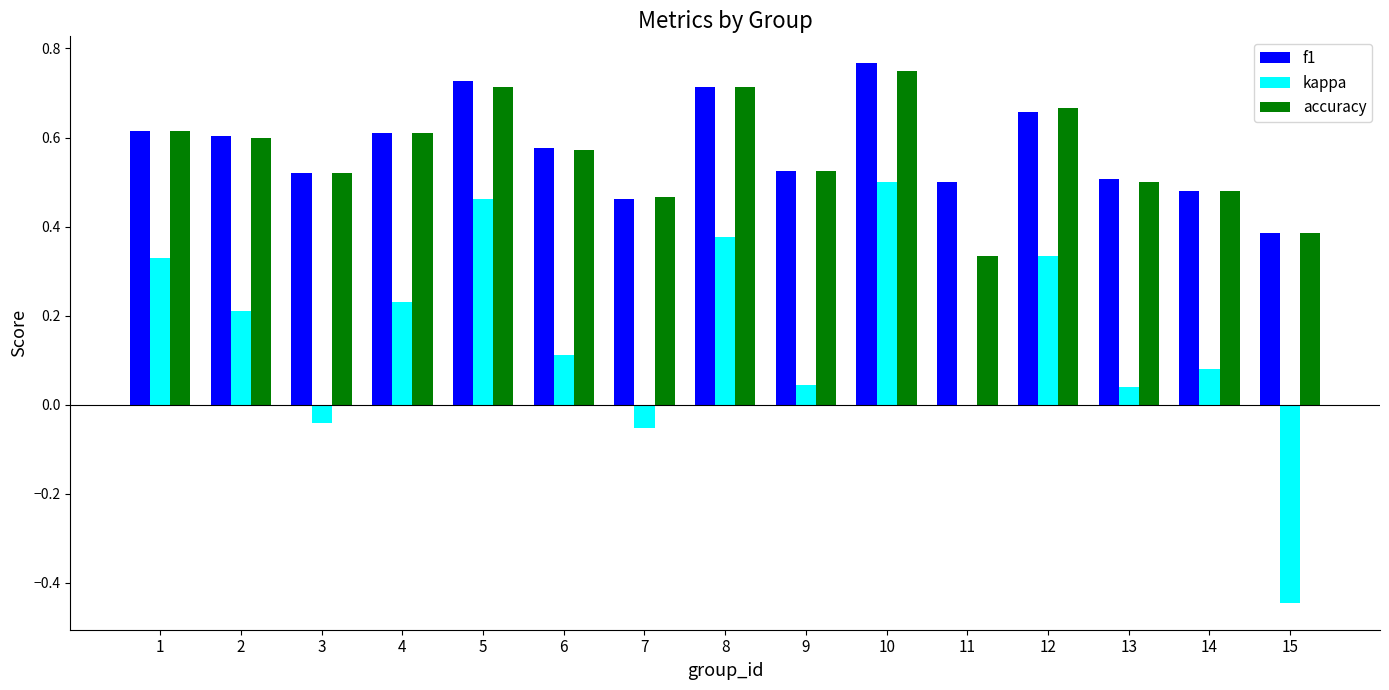

The f1 series shows 0.5 at 3. True or false?

True